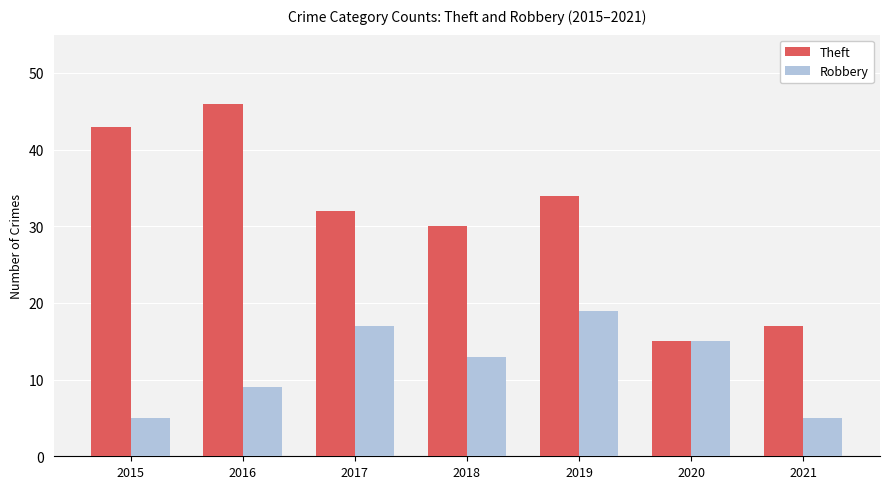

Which category has the lowest value in the Theft series?

2020